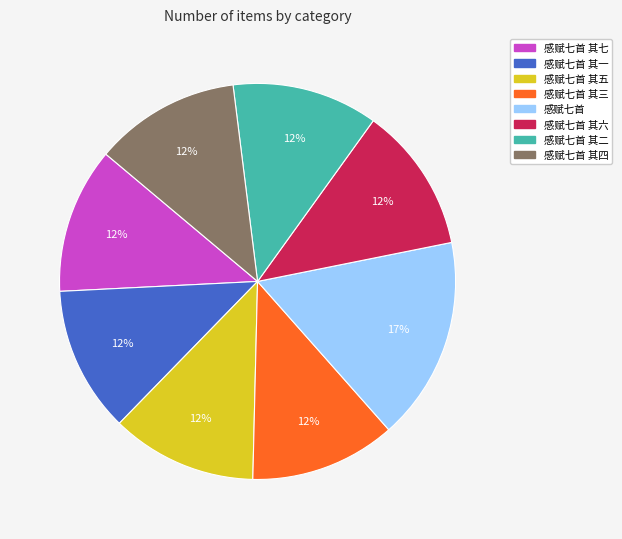

To the nearest percent, what is the difference between the largest and smallest slice percentages?

5%